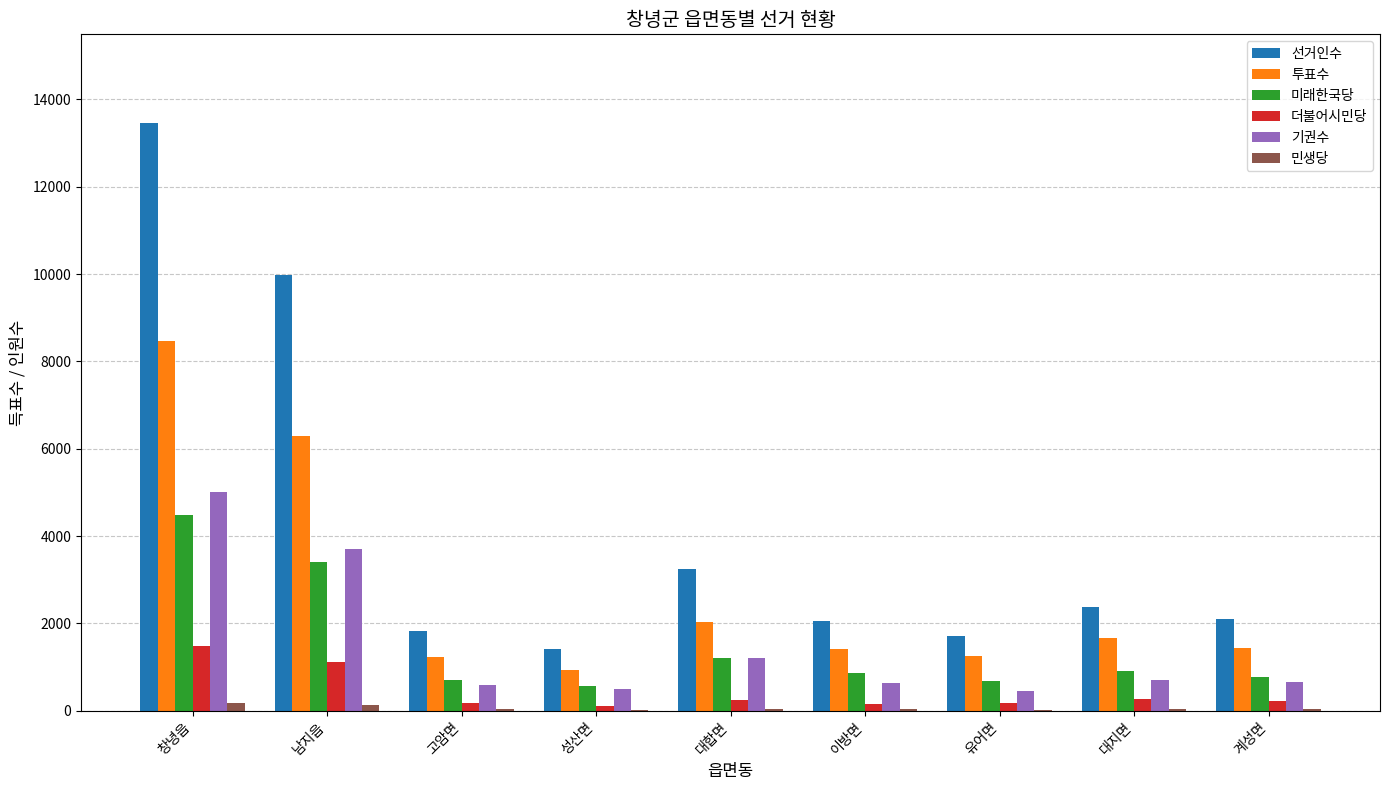

How many groups of bars are there?

9